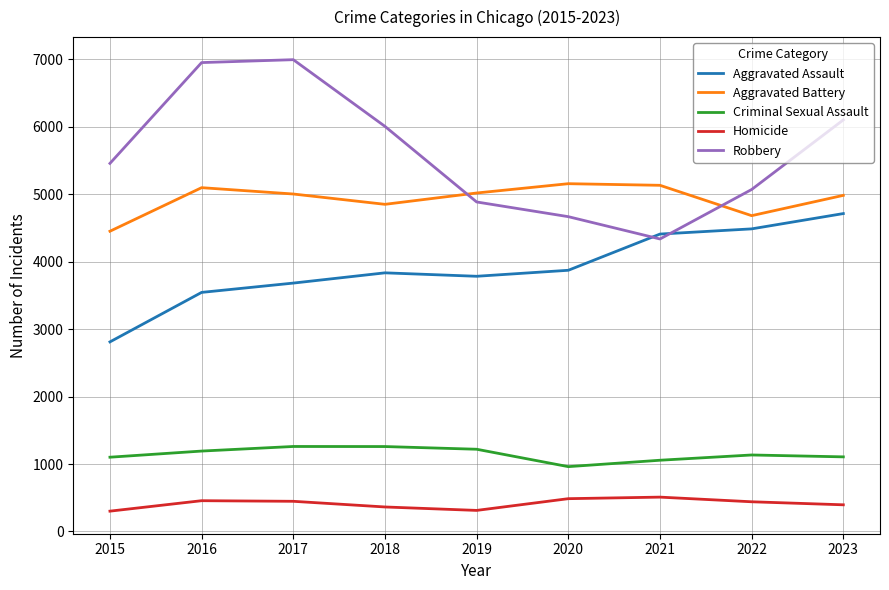

At which category does Aggravated Assault reach its first local valley?

2019